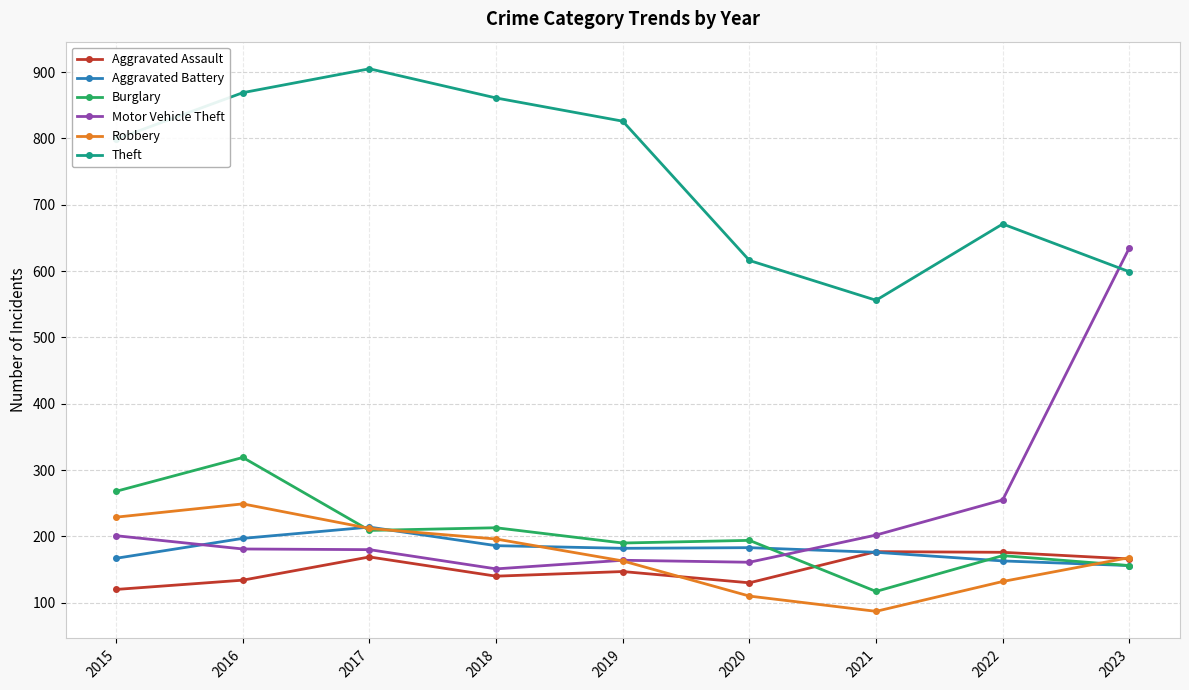

At which category is the sum across all series the highest?

2016